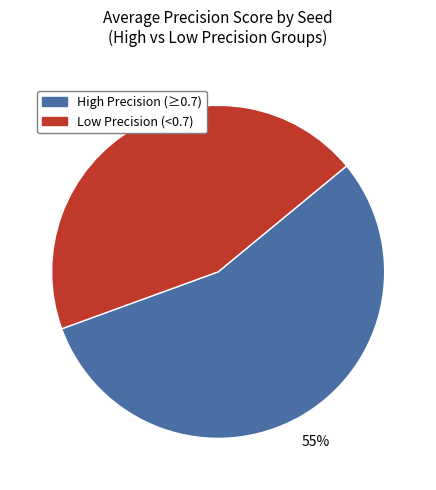

What is the ratio of the value at Low Precision (<0.7) to the value at High Precision (≥0.7)?

0.8